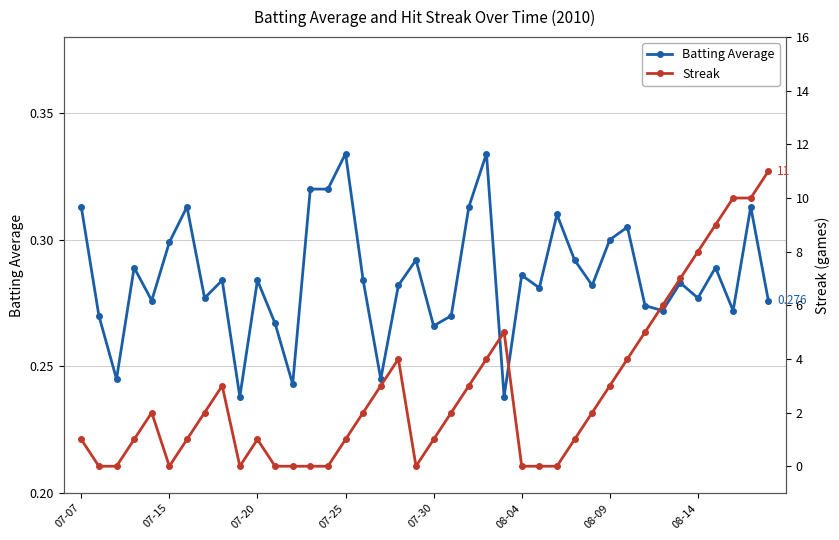

Reading left to right, transcribe all the data shown in this chart.

Batting Average: 0.3	0.3	0.2	0.3	0.3	0.3	0.3	0.3	0.3	0.2	0.3	0.3	0.2	0.3	0.3	0.3	0.3	0.2	0.3	0.3	0.3	0.3	0.3	0.3	0.2	0.3	0.3	0.3	0.3	0.3	0.3	0.3	0.3	0.3	0.3	0.3	0.3	0.3	0.3	0.3
Streak: 1.0	0.0	0.0	1.0	2.0	0.0	1.0	2.0	3.0	0.0	1.0	0.0	0.0	0.0	0.0	1.0	2.0	3.0	4.0	0.0	1.0	2.0	3.0	4.0	5.0	0.0	0.0	0.0	1.0	2.0	3.0	4.0	5.0	6.0	7.0	8.0	9.0	10.0	10.0	11.0